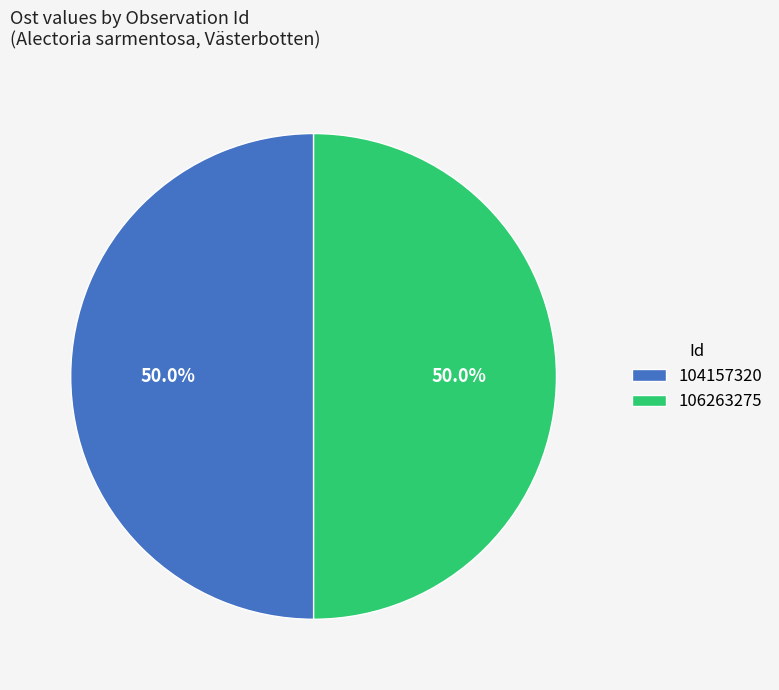

Combined, do 104157320 and 106263275 account for over 50%?

Yes